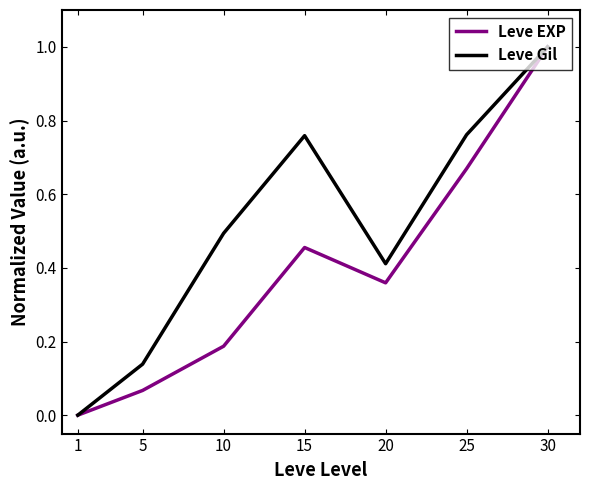

At which label is Leve EXP closest to 0?

1